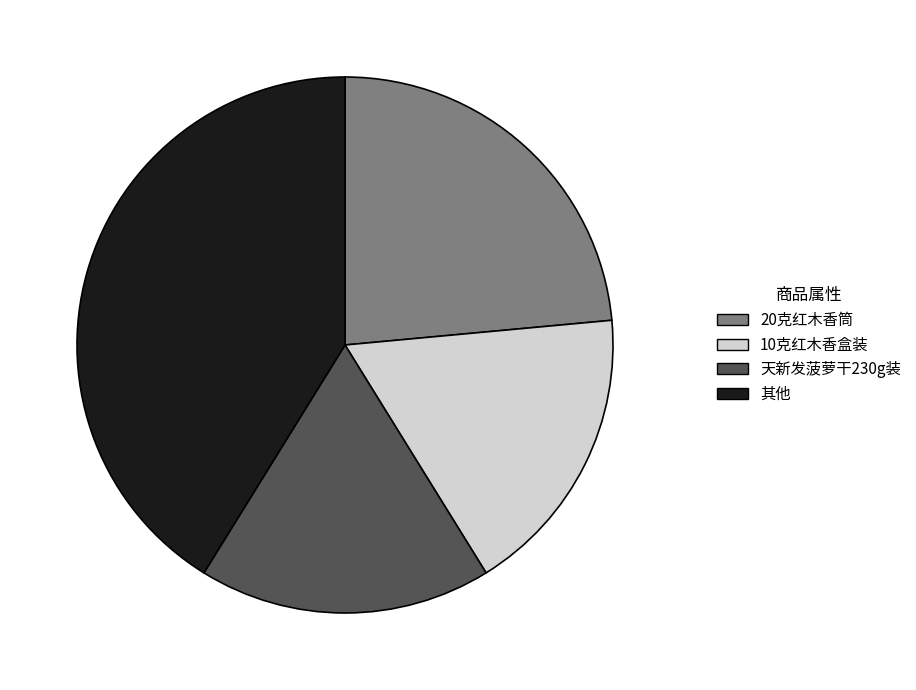

Is there a majority slice in this chart?

No